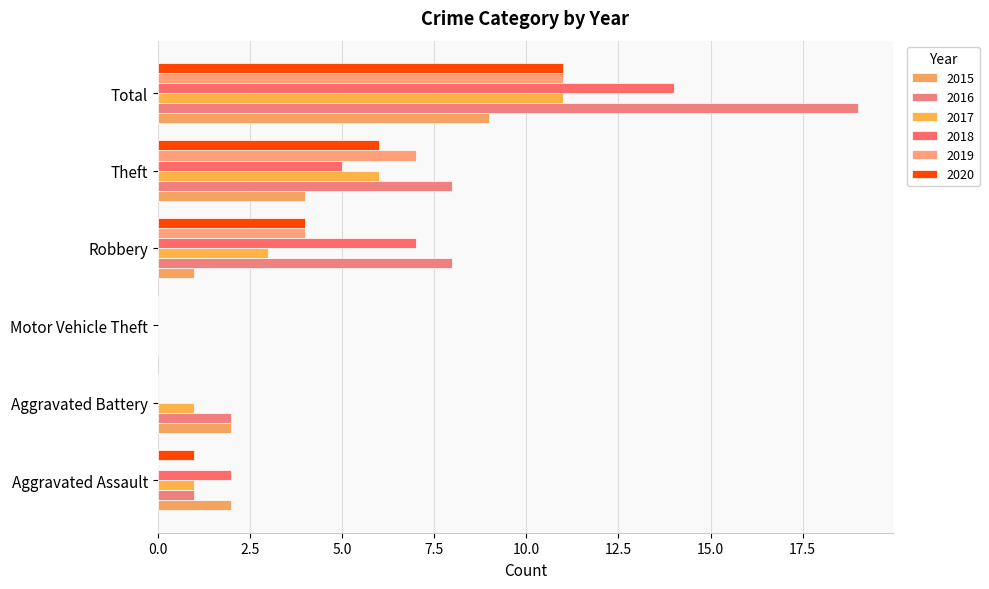

How many categories are shown in the chart?

6